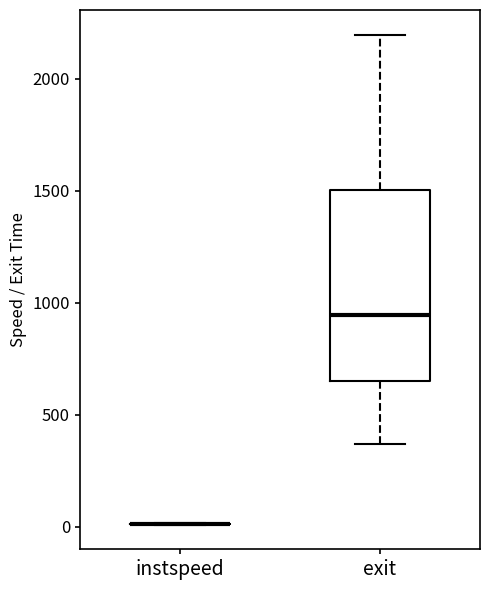

Reading left to right, read every box against the y-axis: the position of its median line, the range the box covers, and the ends of its whiskers. The values are not printed on the chart, so give them approximately, as read against the axis.

instspeed: box collapsed to a line at 0, whiskers 0 to 0
exit: median 950, box 650 to 1500, whiskers 350 to 2200